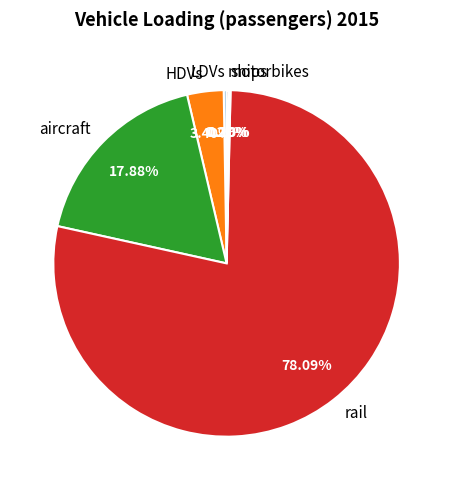

Which category accounts for the majority?

rail